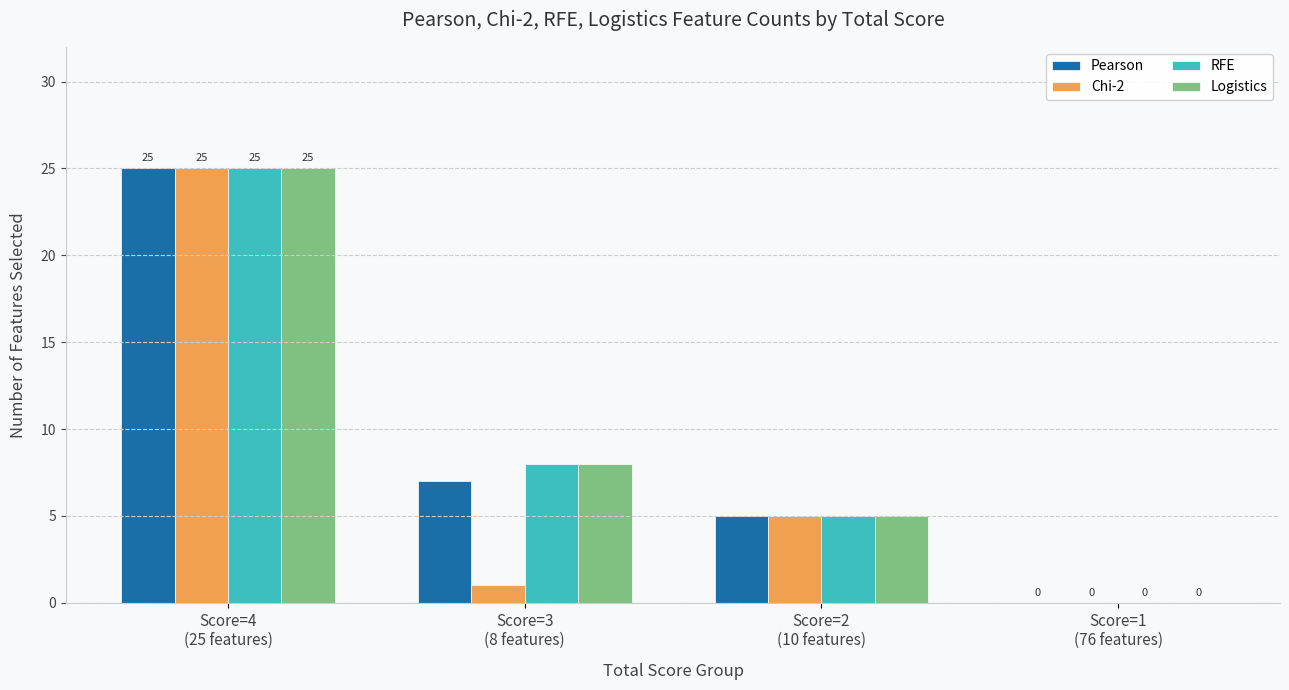

Does the chart contain stacked bars?

No